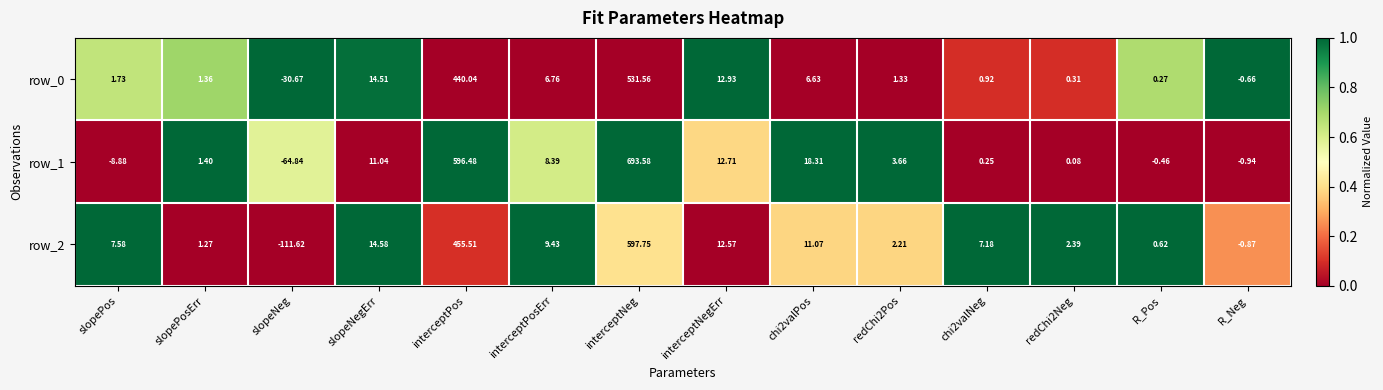

At which label does row_1 reach its peak?

interceptNeg